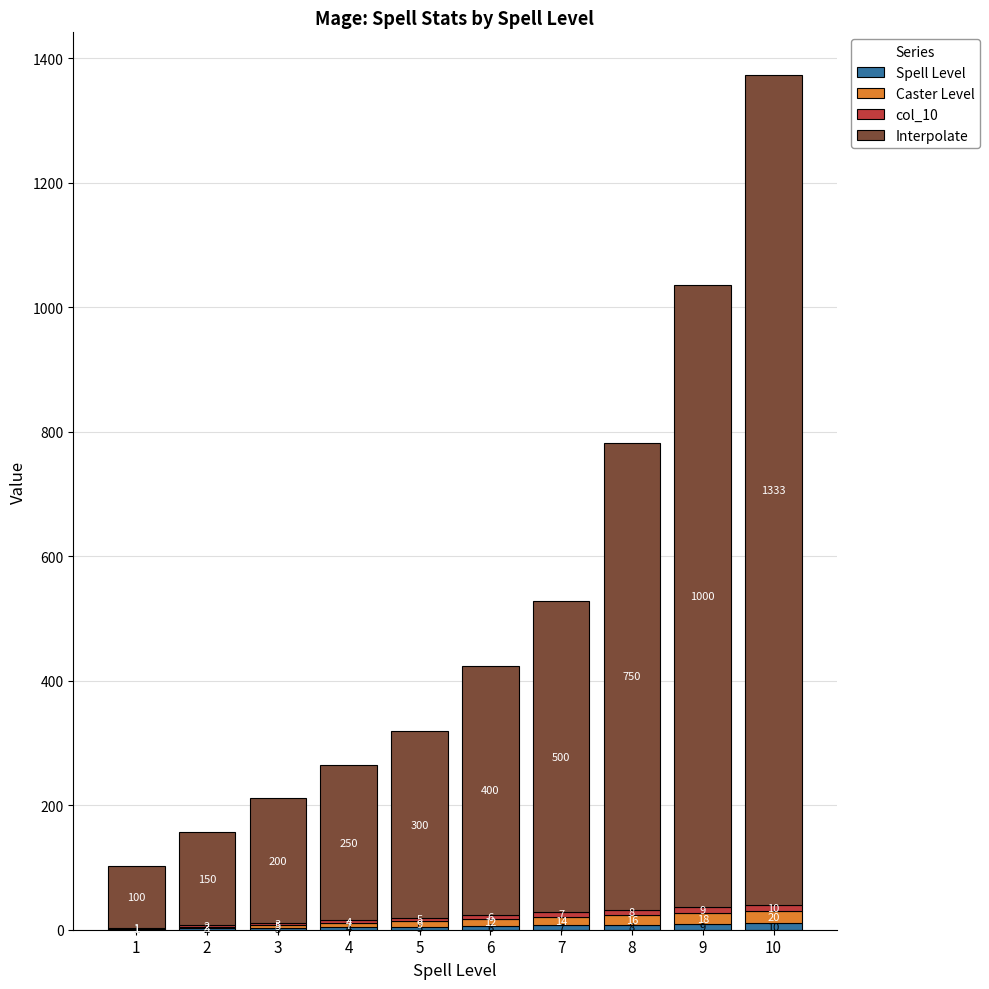

What is the total value across all series at 7?

528